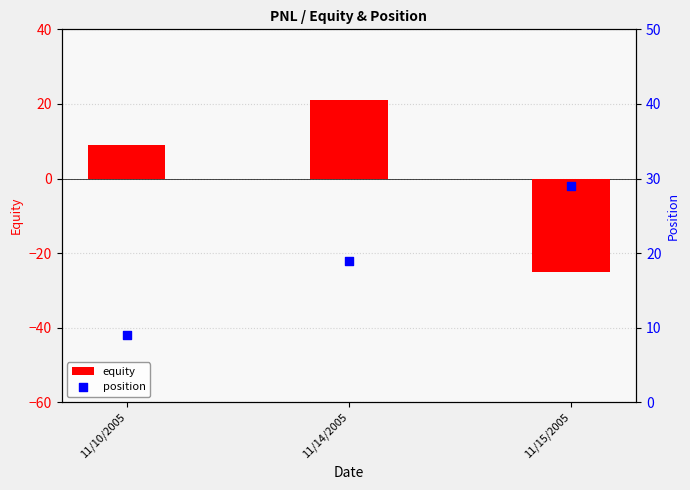

Which series reaches the maximum Y coordinate?

position